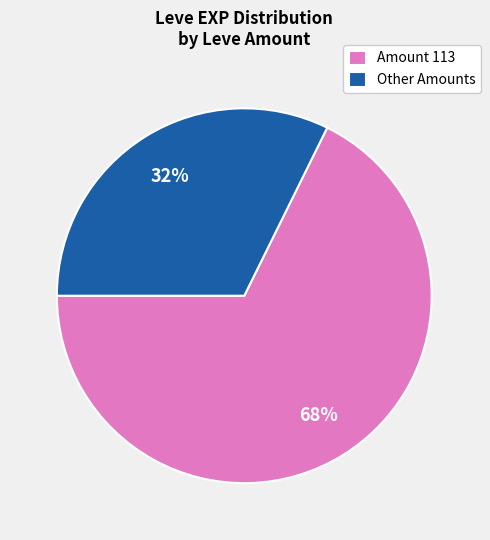

What is the largest slice in the pie chart?

Amount 113